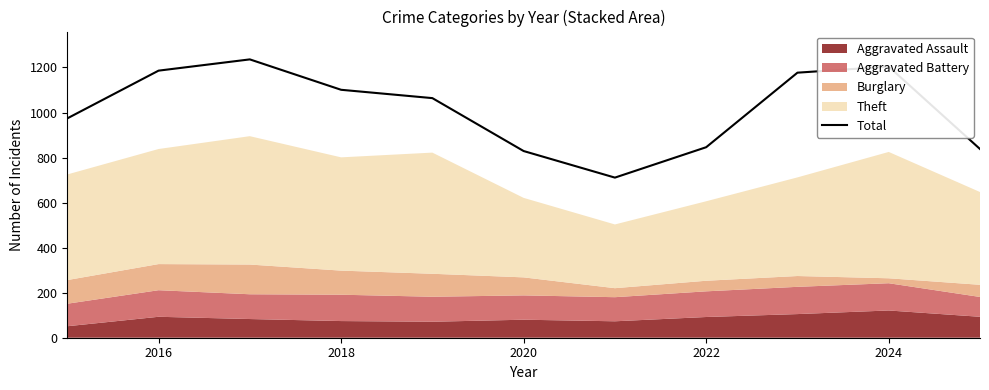

What is the approximate value at 2016?

1186